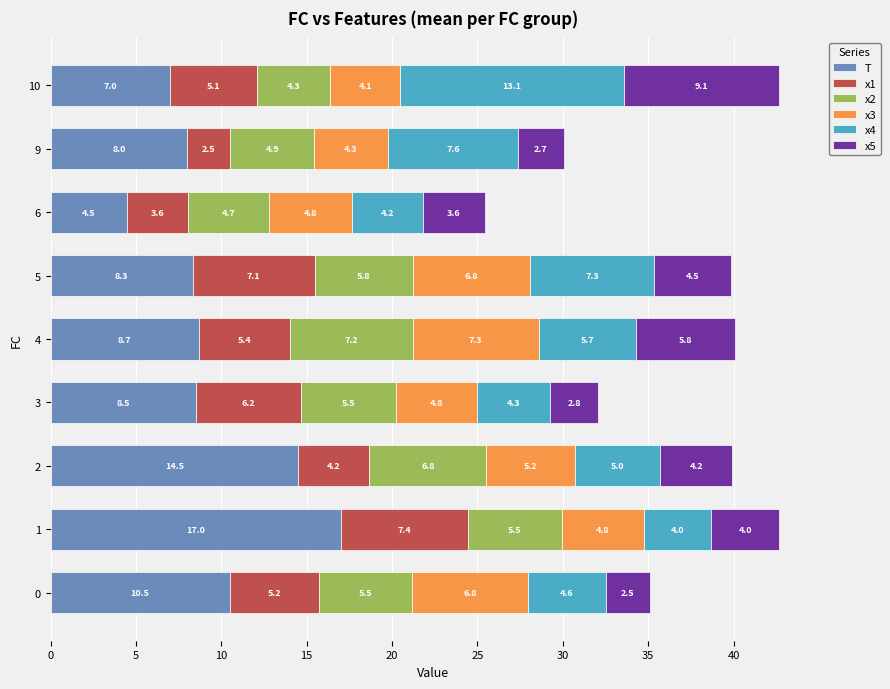

How many series are shown in this chart?

6